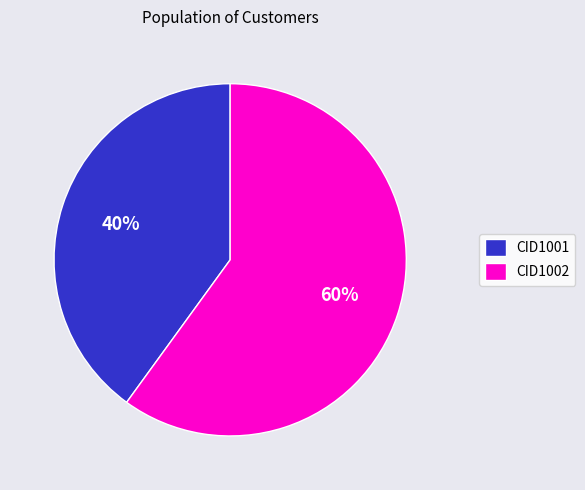

What is the majority slice?

CID1002